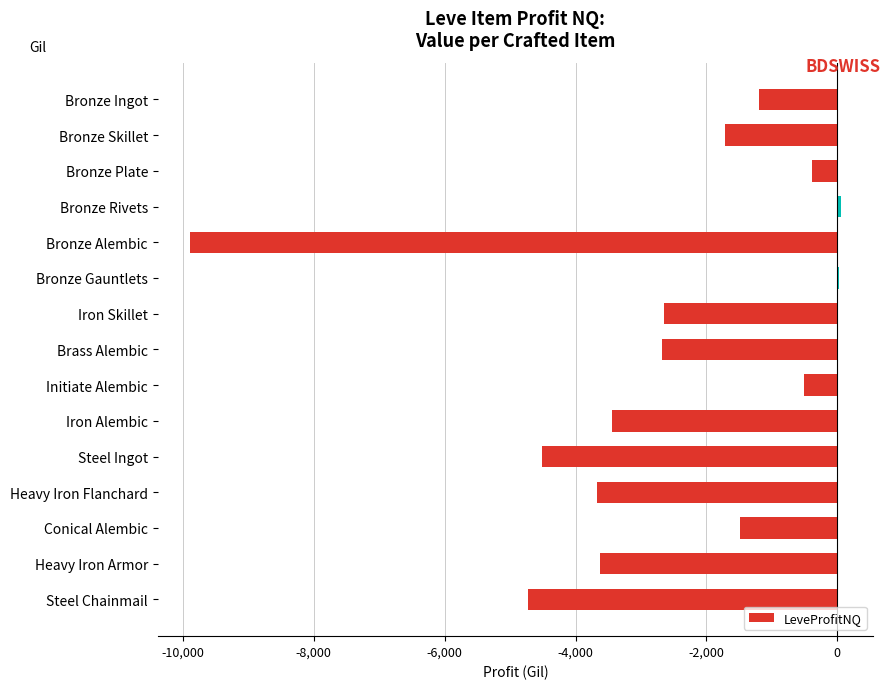

Count the number of values greater than -2650.

7